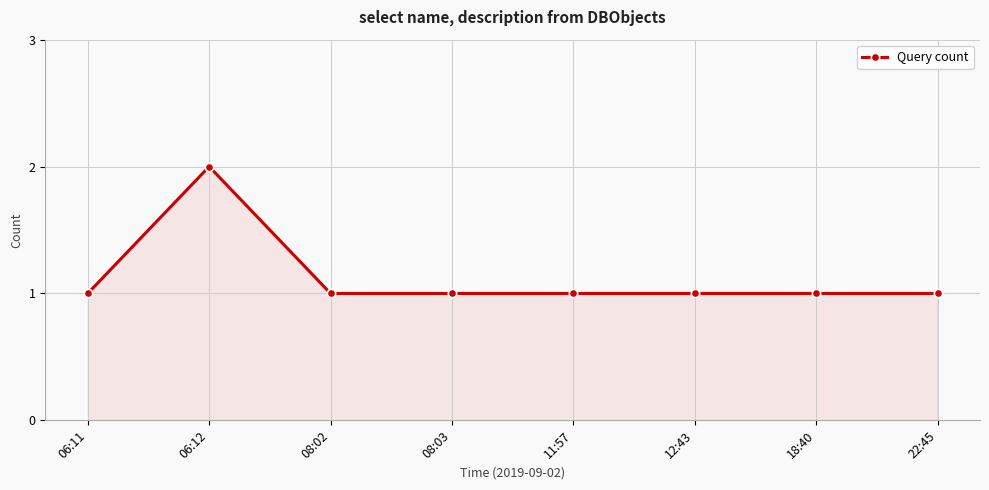

What is the difference between the maximum and minimum values?

1